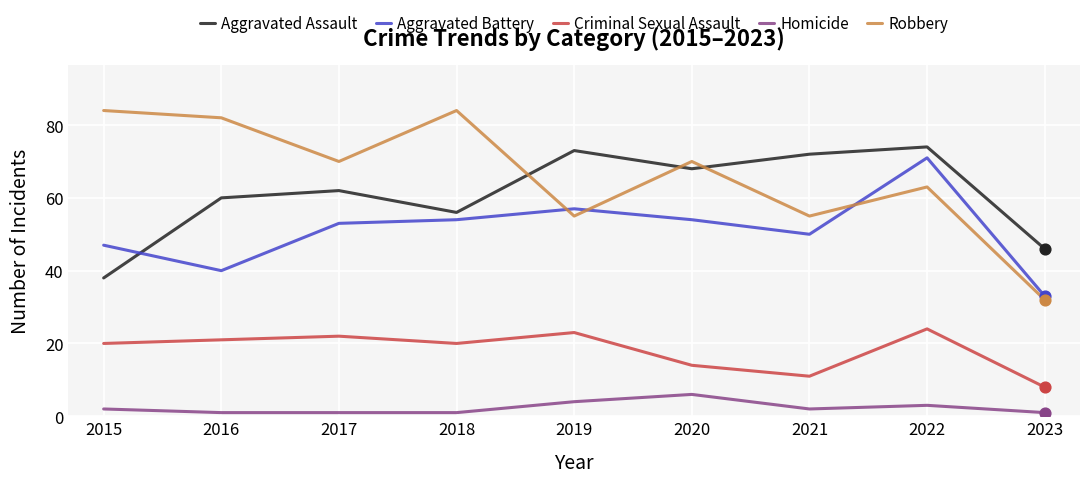

At how many categories does at least one series exceed 75?

3